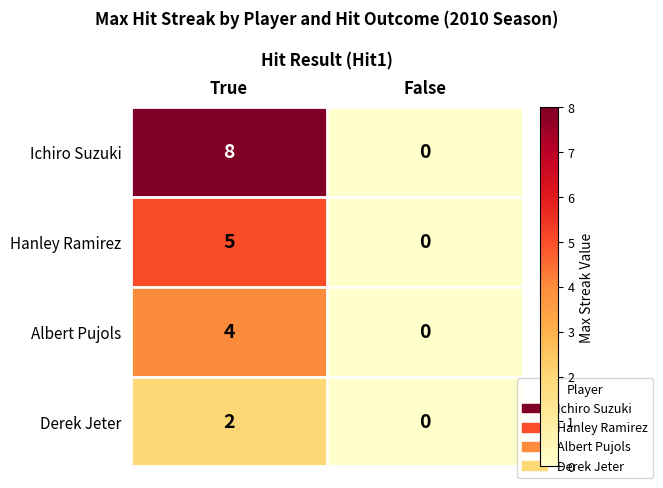

The Ichiro Suzuki series shows 0 at False. True or false?

True